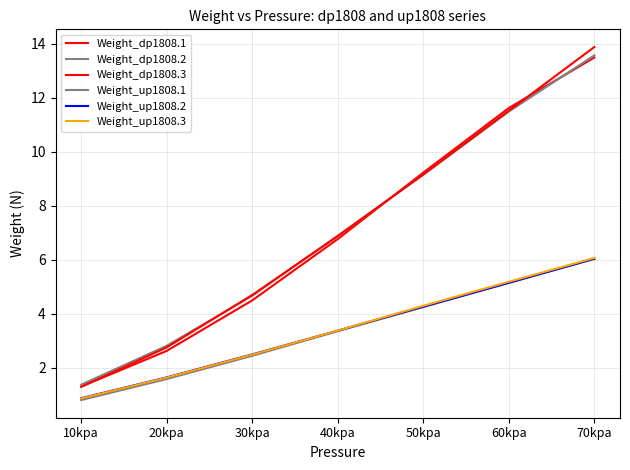

Between 70kpa and 10kpa, which is larger?

70kpa